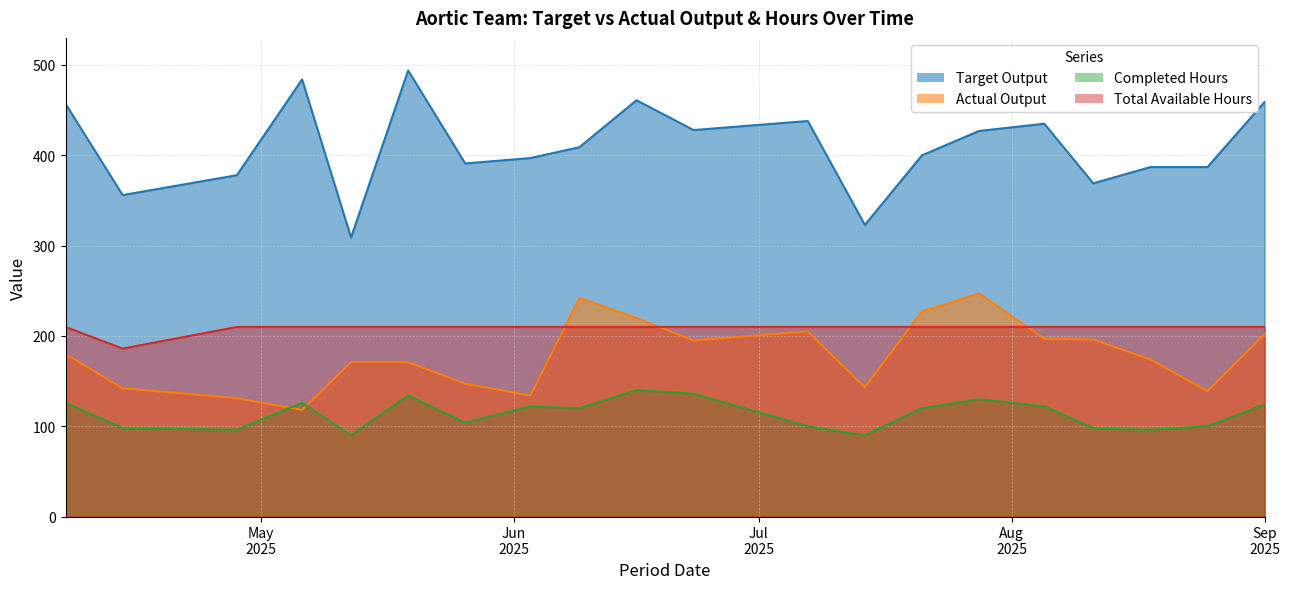

True or false: Total Available Hours has more than 1 interior local peaks.

False